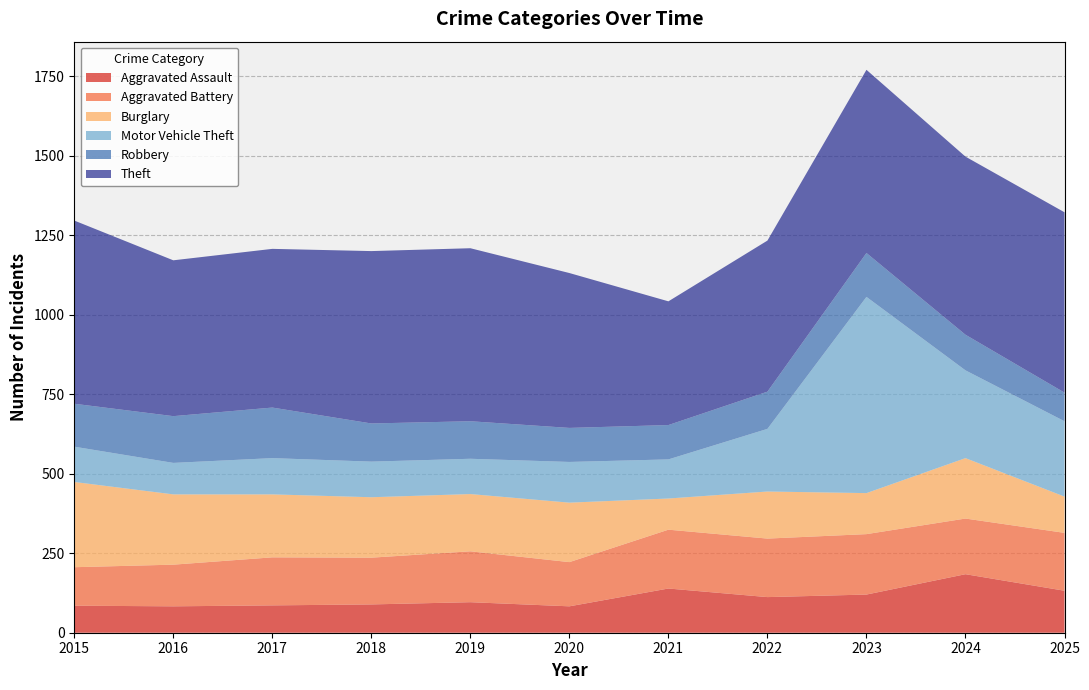

Reading left to right, transcribe all the data shown in this chart.

Aggravated Assault: 85	83	86	89	96	83	139	112	120	184	132
Aggravated Battery: 121	131	151	147	160	139	185	184	190	175	182
Burglary: 268	221	198	190	180	187	98	148	129	190	114
Motor Vehicle Theft: 111	99	114	112	111	128	123	197	617	276	237
Robbery: 135	147	159	120	118	107	108	117	138	112	90
Theft: 576	490	499	542	544	487	389	475	576	560	567